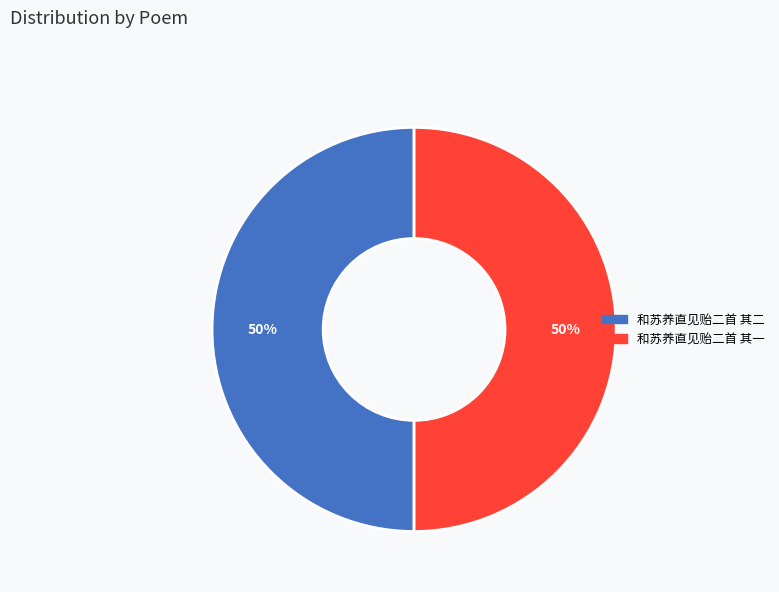

Is the sum of 和苏养直见贻二首 其二 and 和苏养直见贻二首 其一 greater than half?

Yes